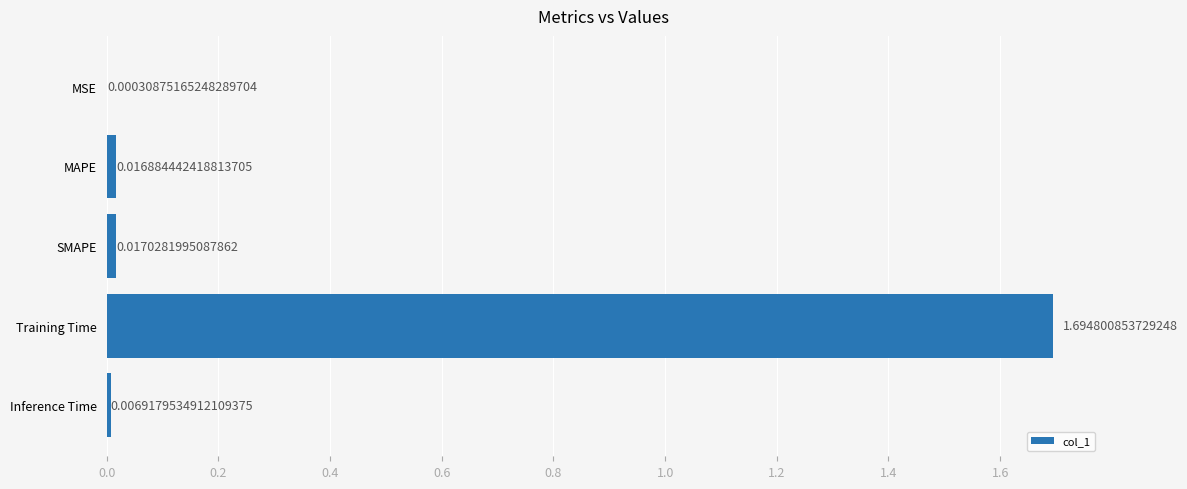

What is the change in value from MSE to Training Time?

+1.7